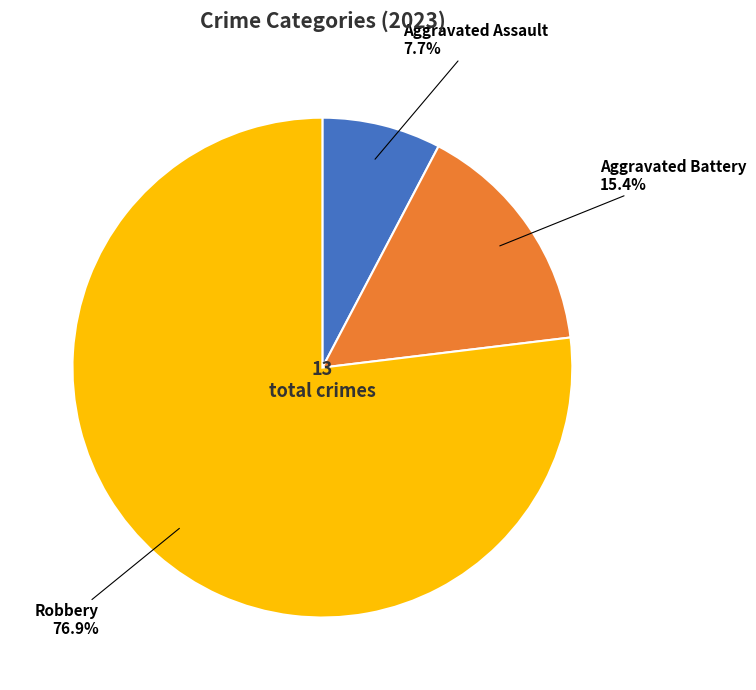

To the nearest percent, what is the difference between the Aggravated Assault and Aggravated Battery slice percentages?

8%